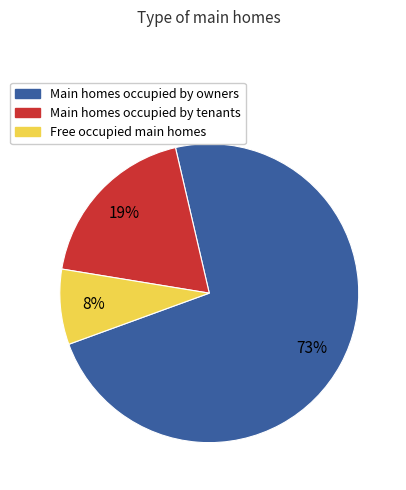

How many segments does this pie chart have?

3